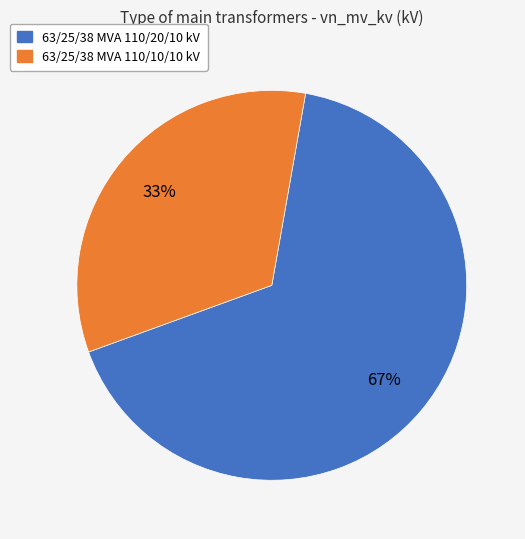

What percentage is the 63/25/38 MVA 110/20/10 kV slice, to the nearest percent?

67%